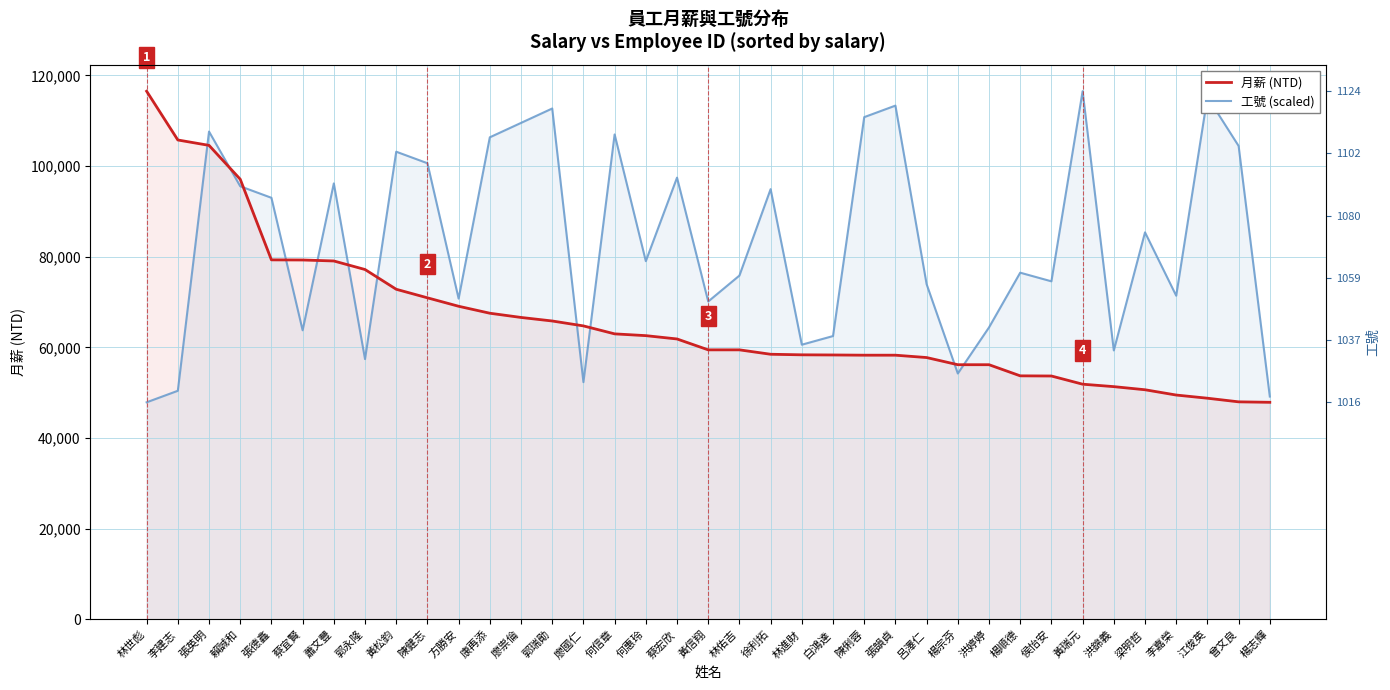

Where does the 月薪 (NTD) series first go above 59455?

林世彪